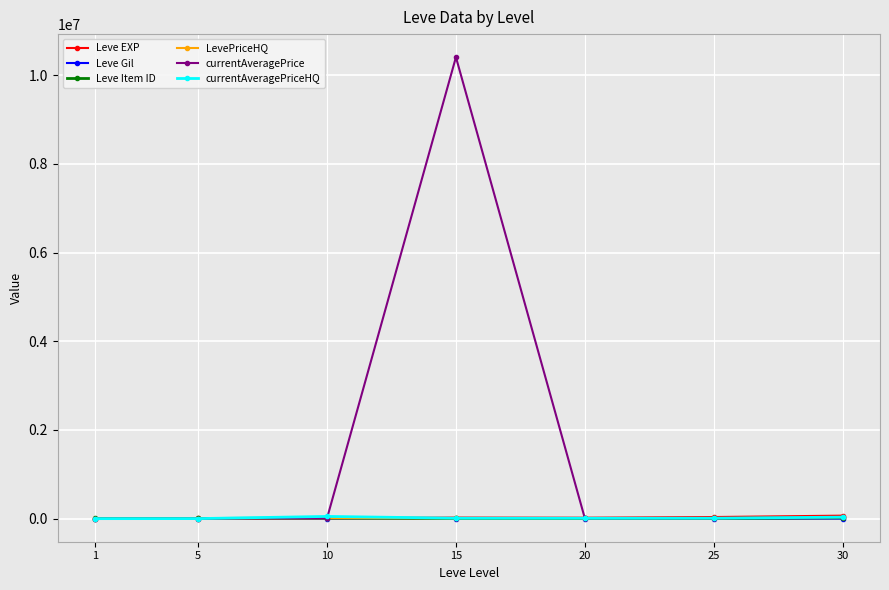

Which series changed the most between 15 and 30?

currentAveragePrice